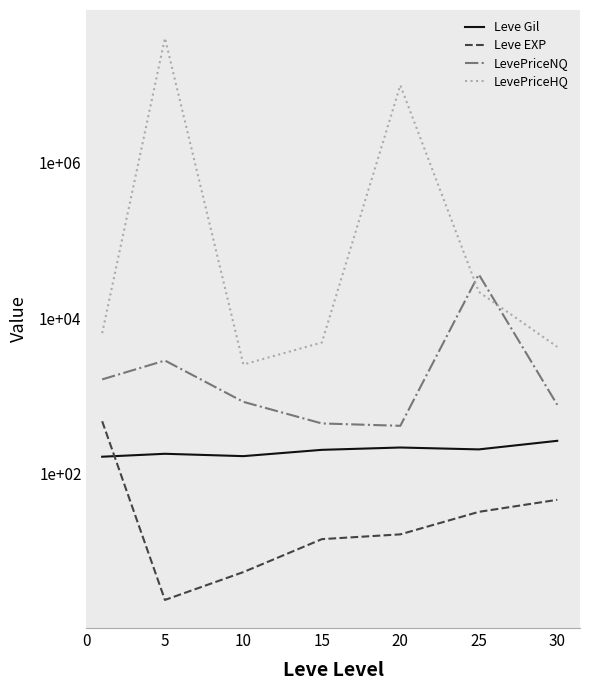

What is the value of the LevePriceHQ point at the 1st from the left?

6383.8